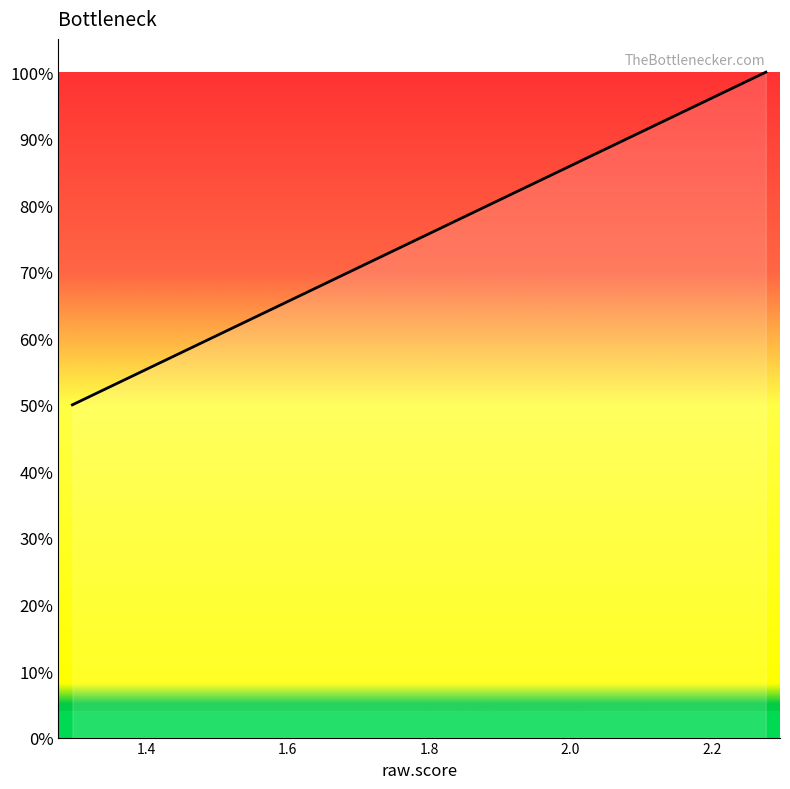

What is the minimum value shown in the chart?

50.0